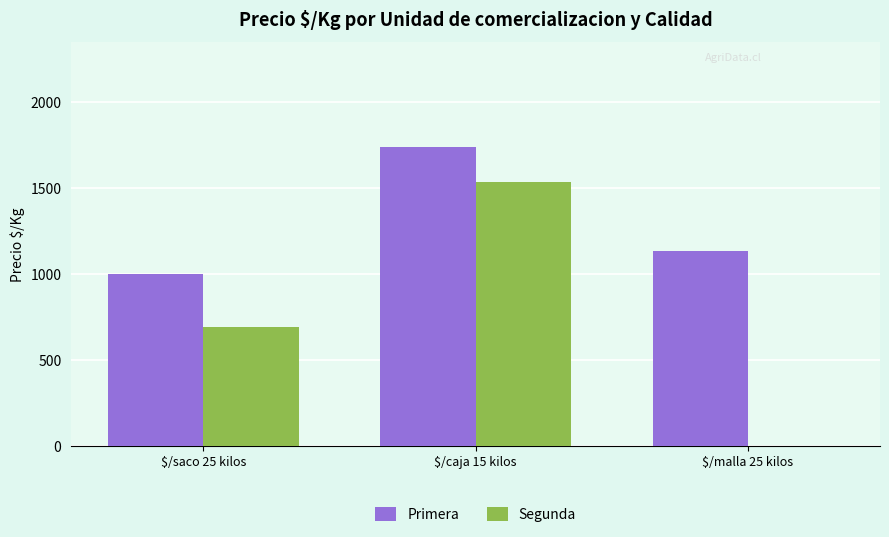

How many distinct data groups are displayed?

2